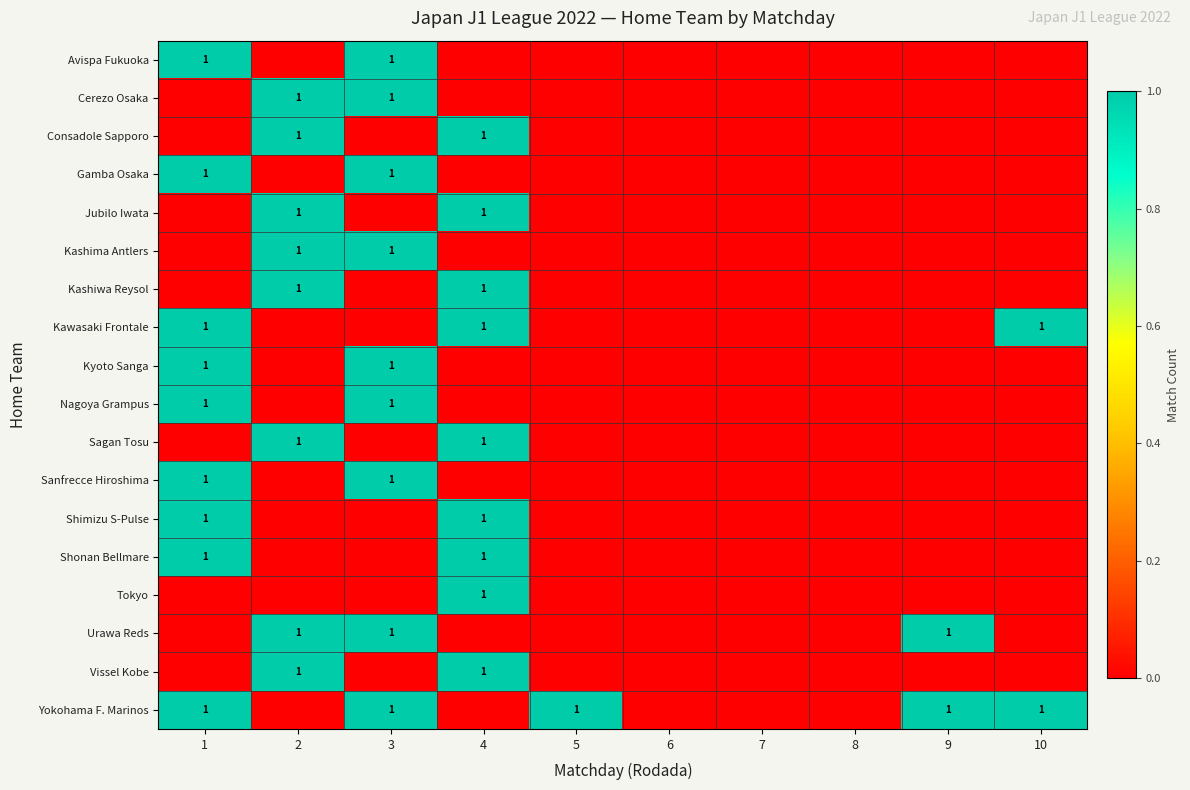

The value of row_7 at 6 is 0. True or false?

False